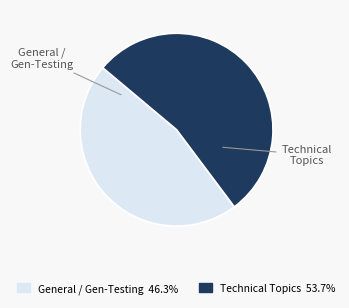

Does any single category account for the majority?

Yes